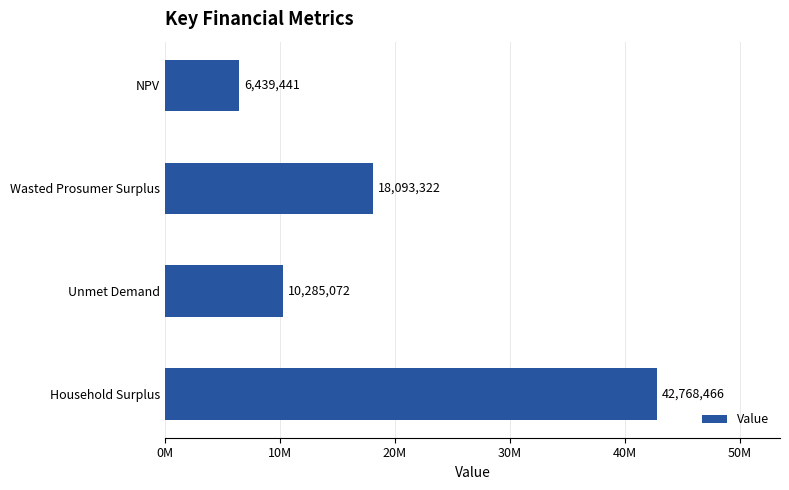

Are the bars horizontal?

Yes